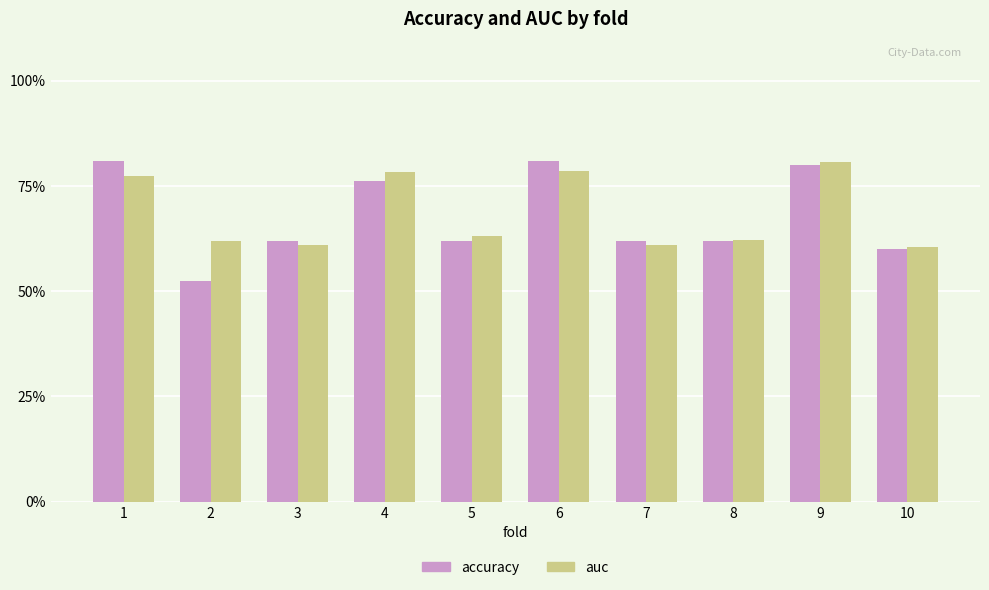

What are all the series names shown in the legend?

accuracy, auc